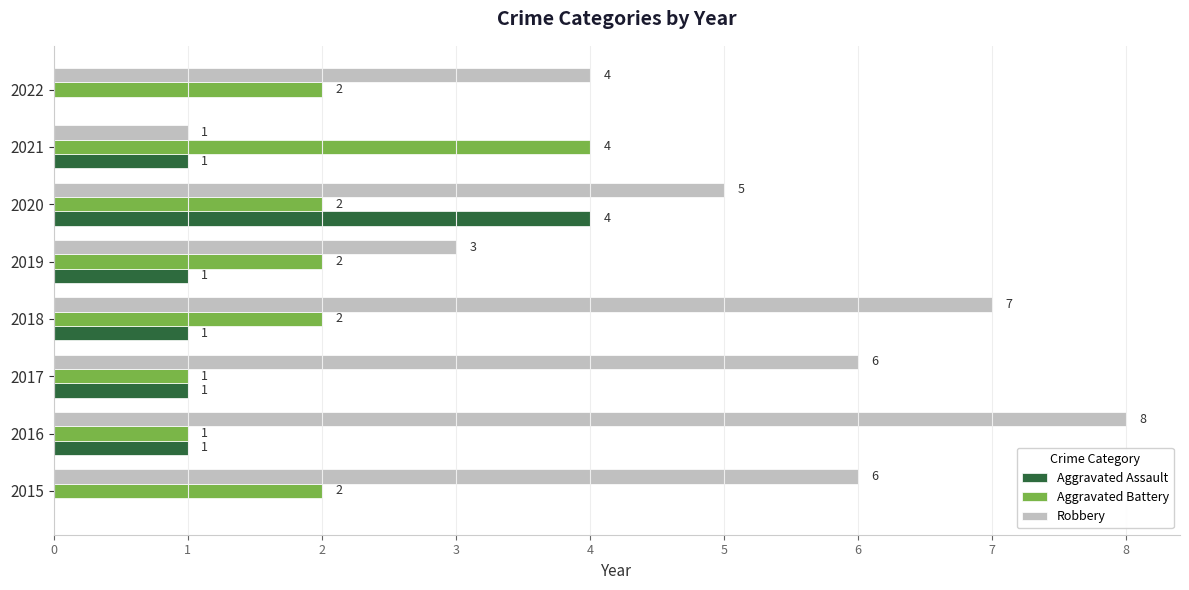

How many Aggravated Battery values are between 2 and 3?

5